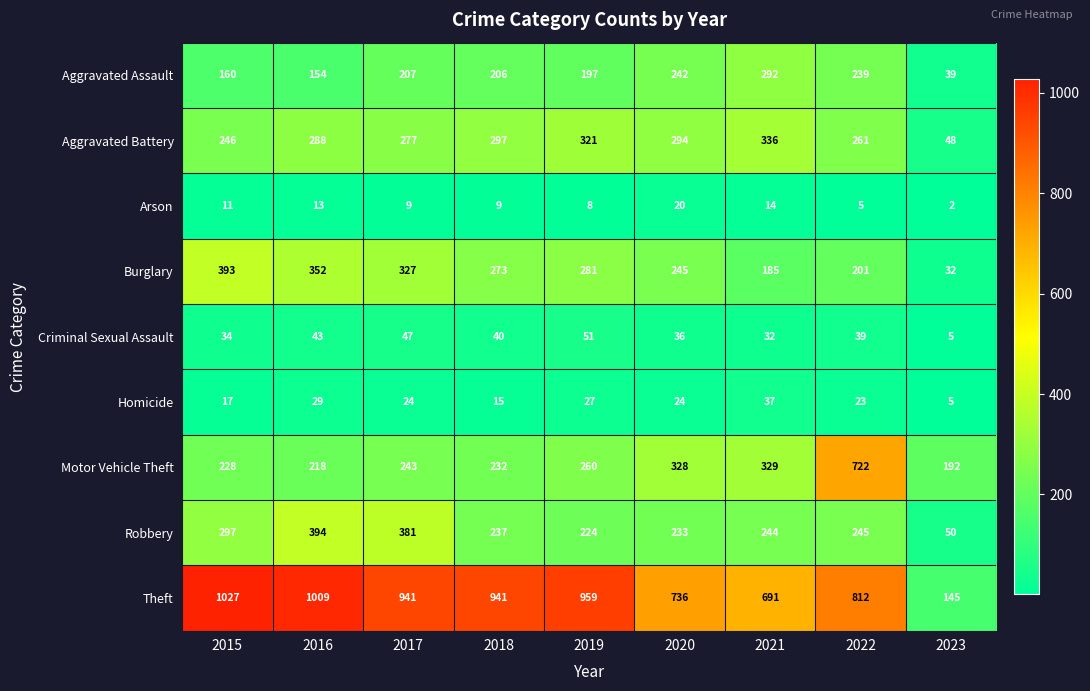

At which category is the sum across all series the highest?

2022